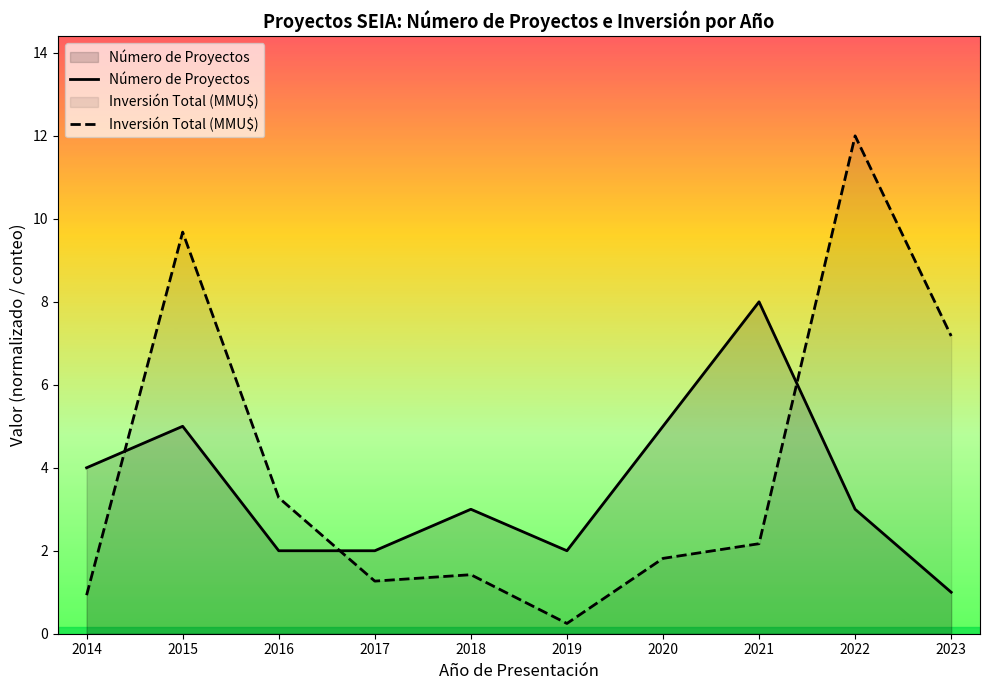

Where is Inversión Total (MMU$) nearest to the value 6?

2023